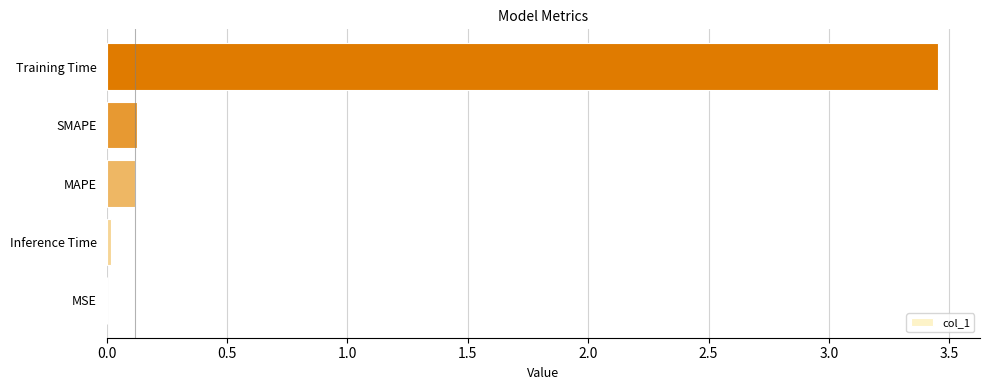

The chart shows a value of 0.1 at SMAPE. True or false?

True